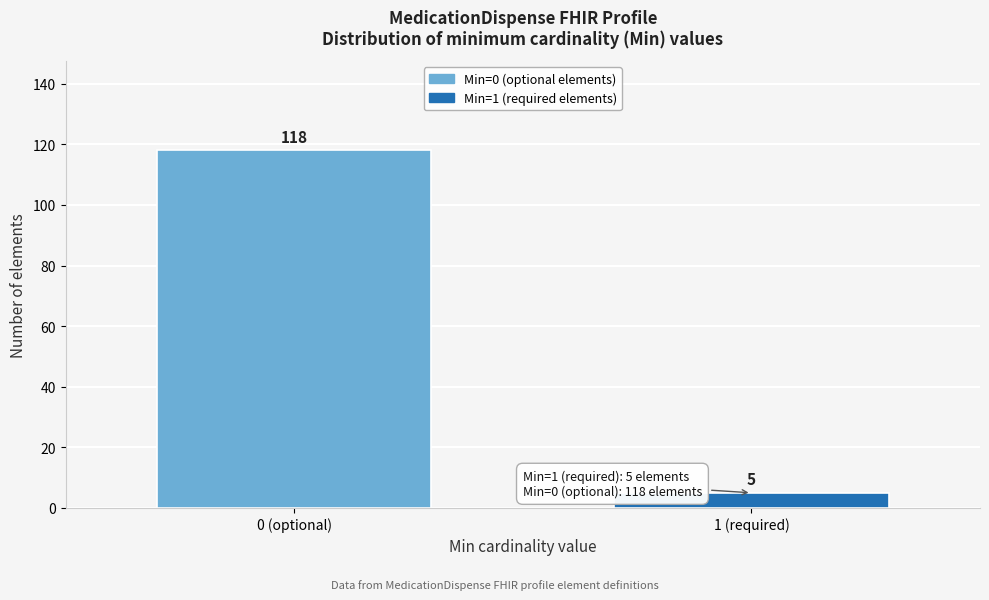

Reading left to right, transcribe all the data shown in this chart.

118	5